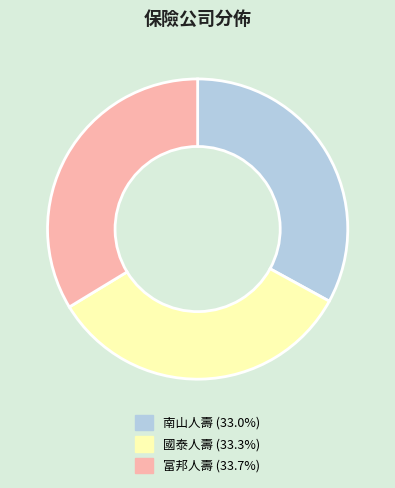

Is there any slice that represents more than half of the pie?

No